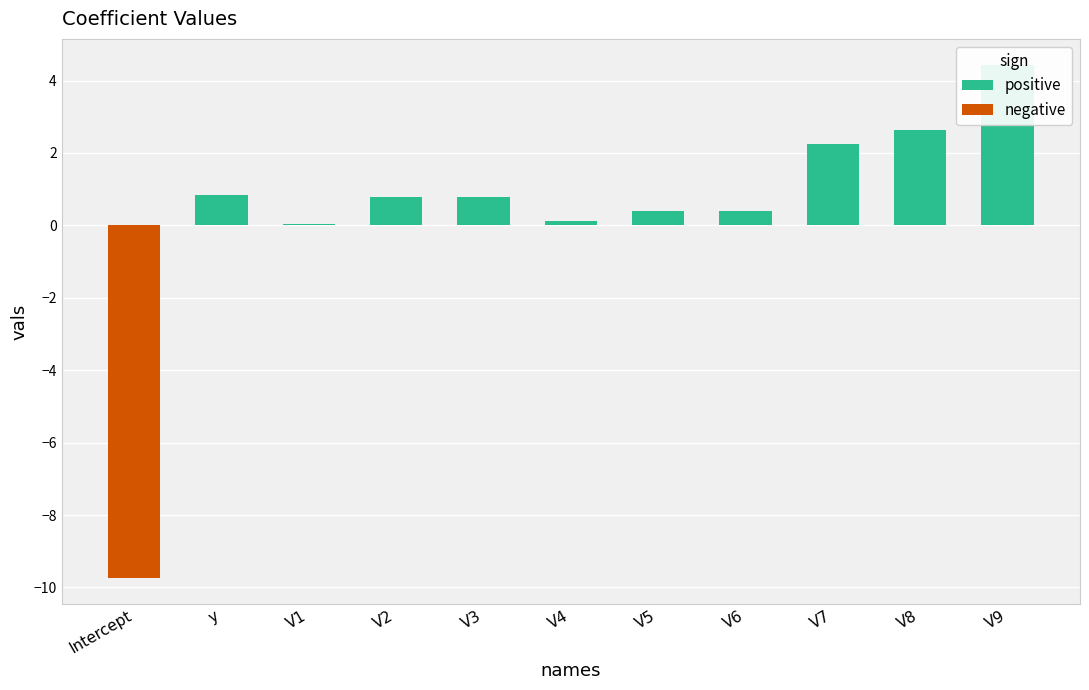

What is the value of the positive bar at the 4th from the left?

0.8